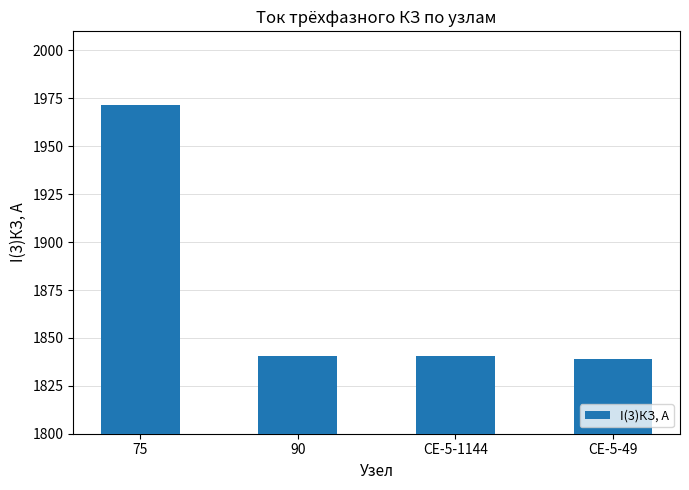

Does the chart contain stacked bars?

No